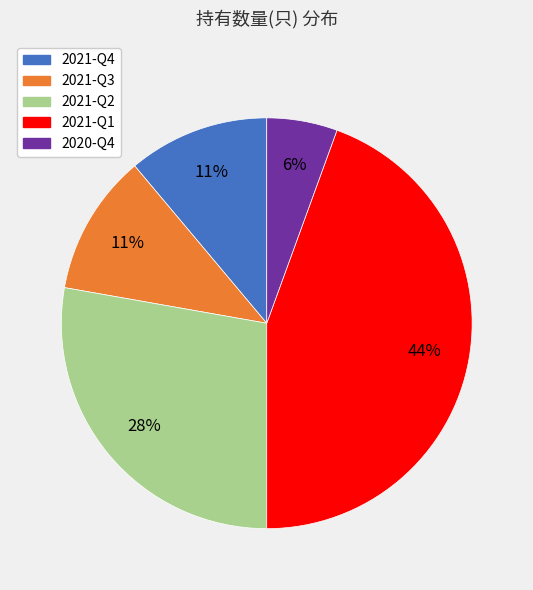

Is there a majority slice in this chart?

No